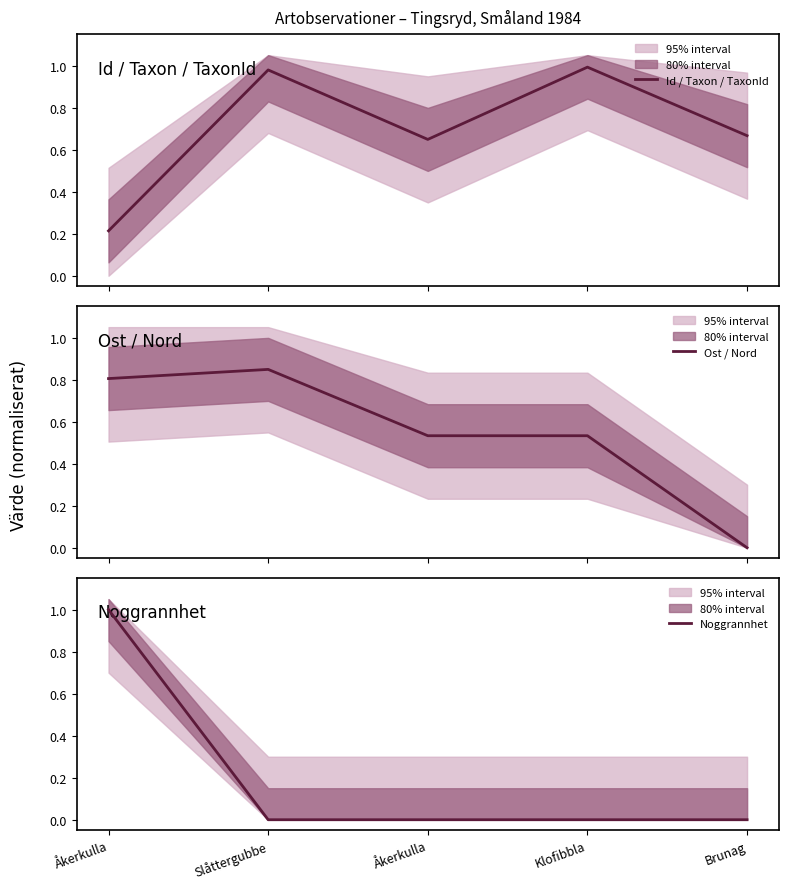

What is the average value of the Ost / Nord series?

0.5